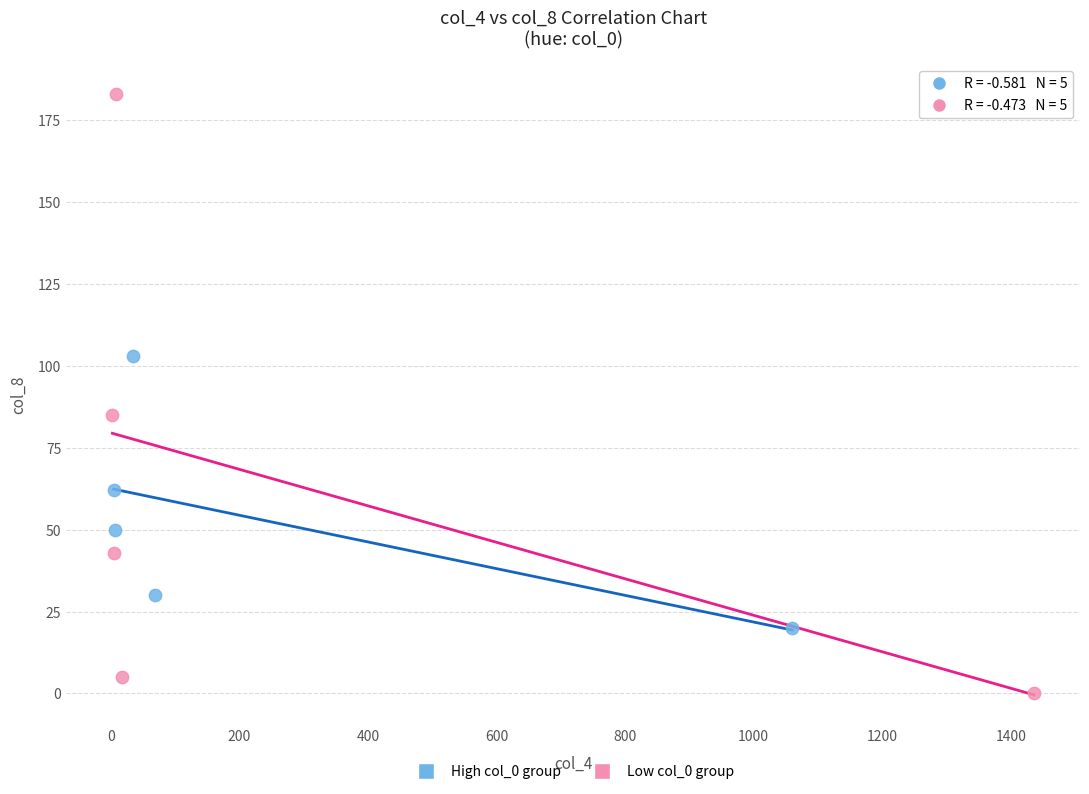

Which series contains the lowest Y value?

Low col_0 group